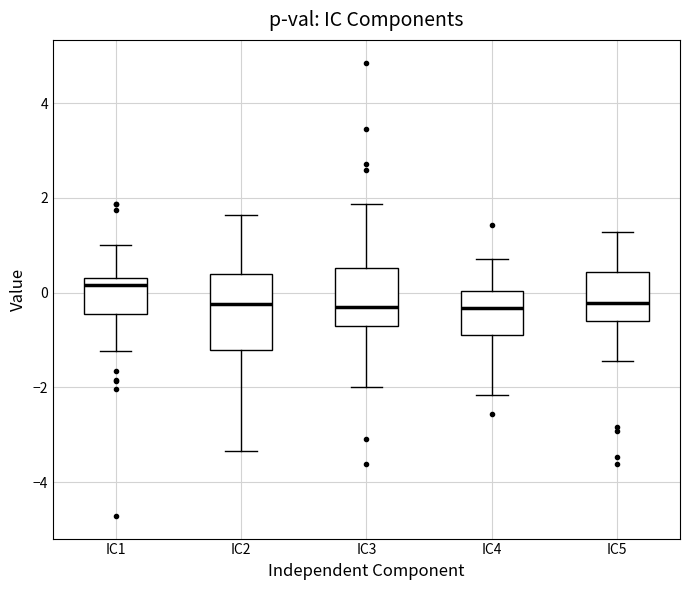

Which box is the tallest, from its lower edge to its upper edge?

IC2